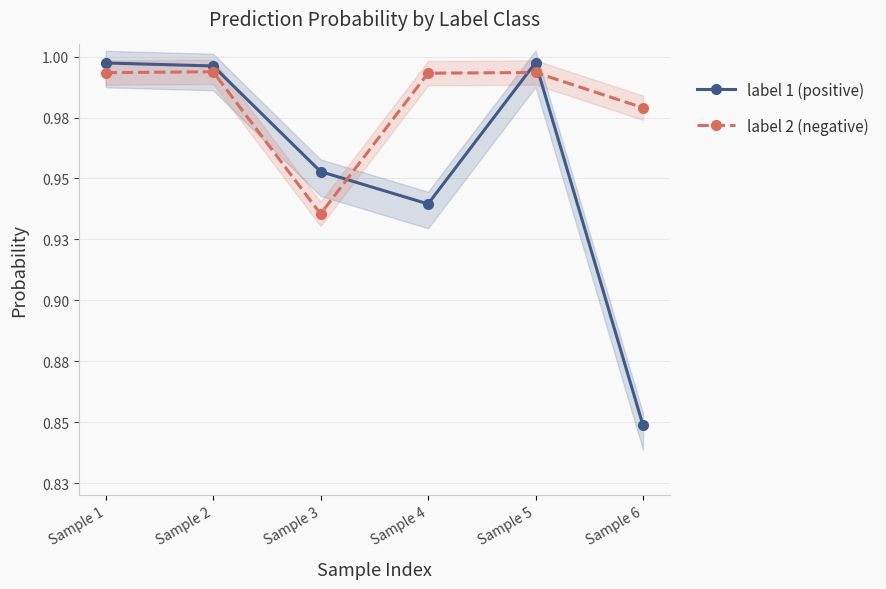

What is the difference between the maximum and minimum values in the label 1 (positive) series?

0.1